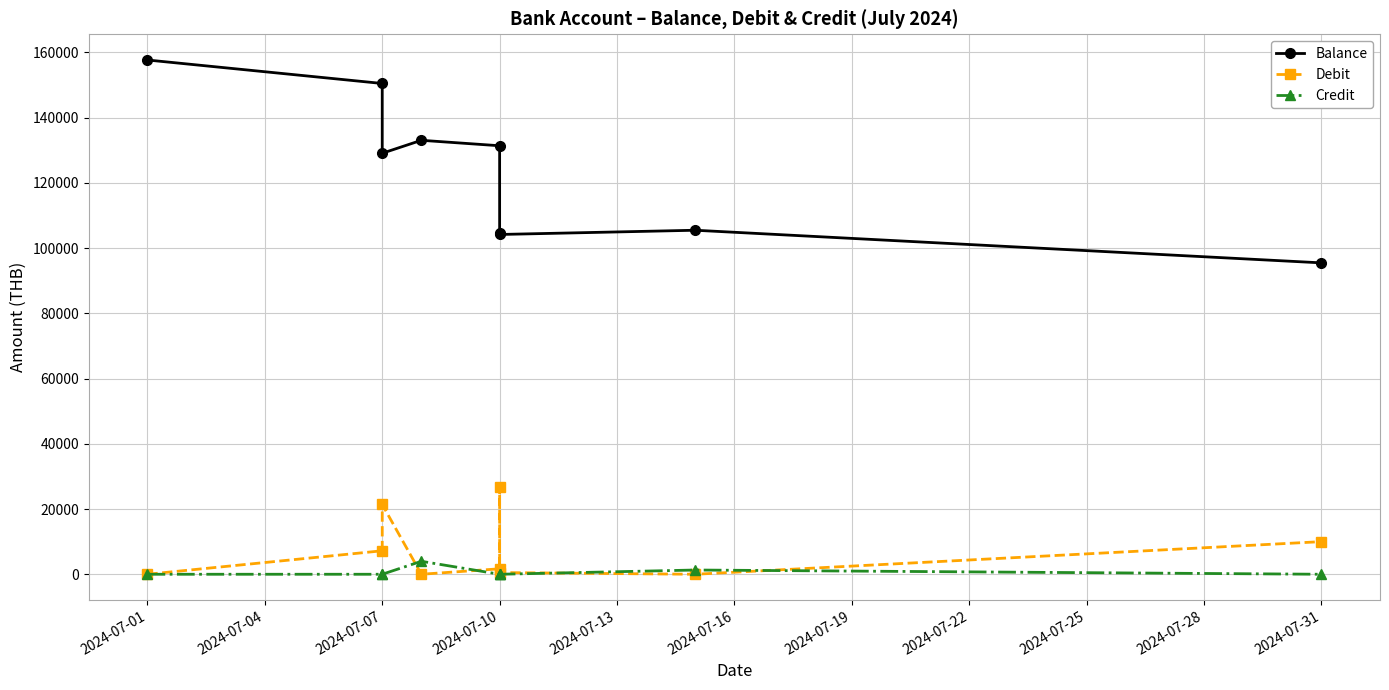

True or false: Balance and Debit cross at least once.

False